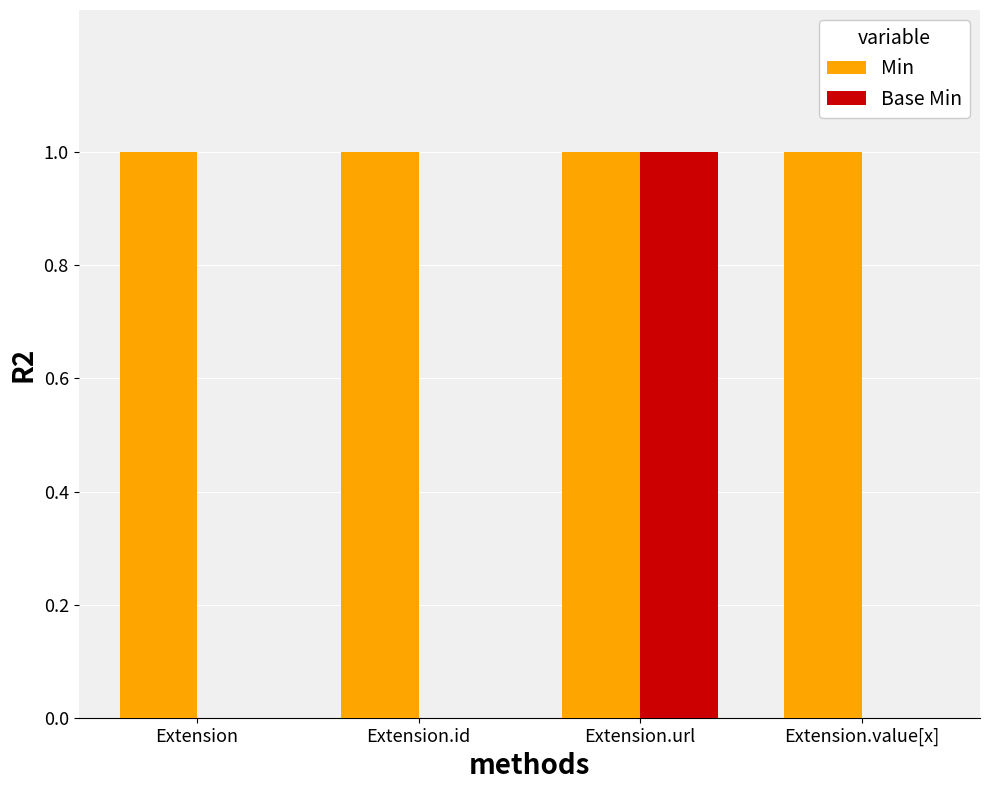

Is the value of Min at Extension greater than the value of Base Min at Extension.id?

Yes